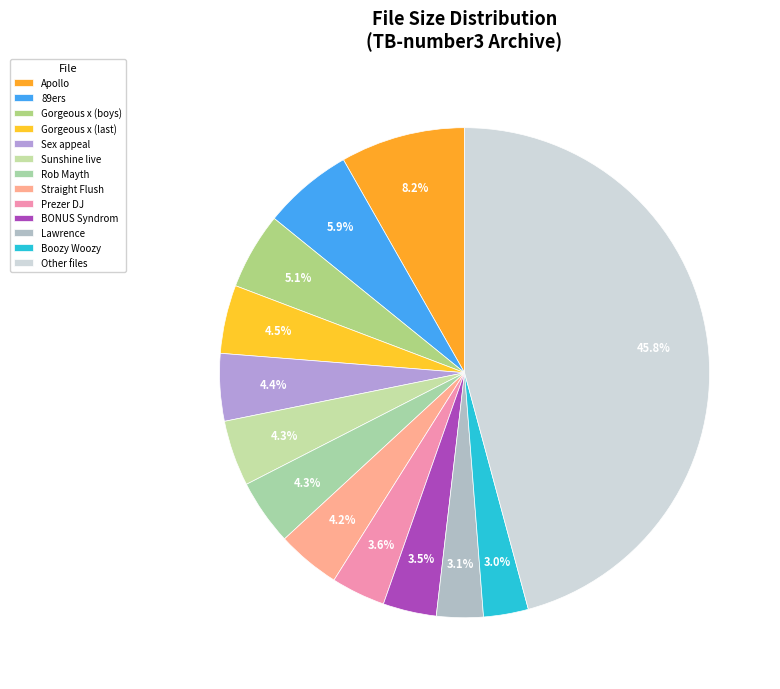

To the nearest percent, what percentage of the pie is Boozy Woozy?

3%